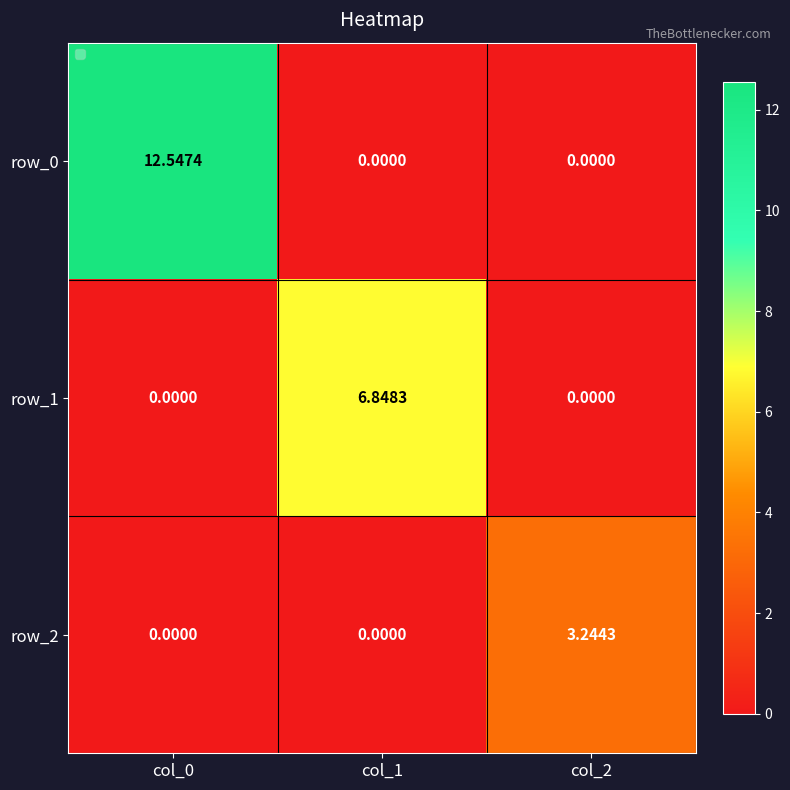

Count the row_1 values in the range 0 to 6.

2